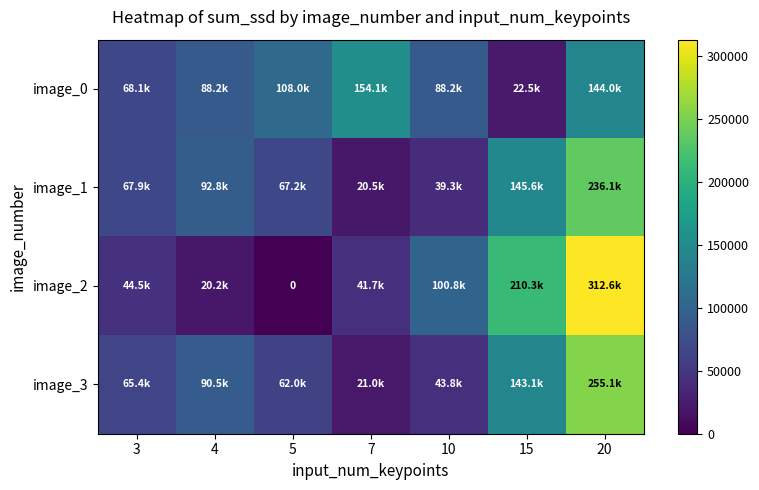

Where is image_2 nearest to the value 156285?

15